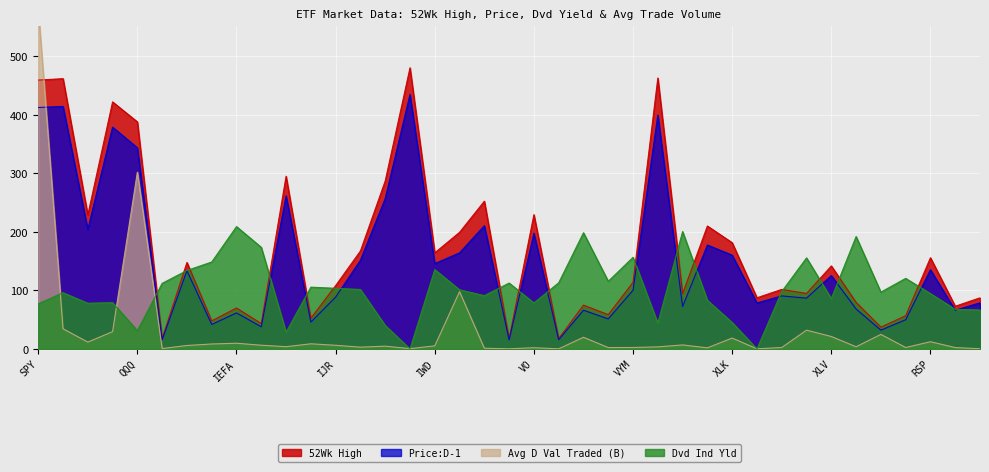

How many lines are shown in the chart?

4